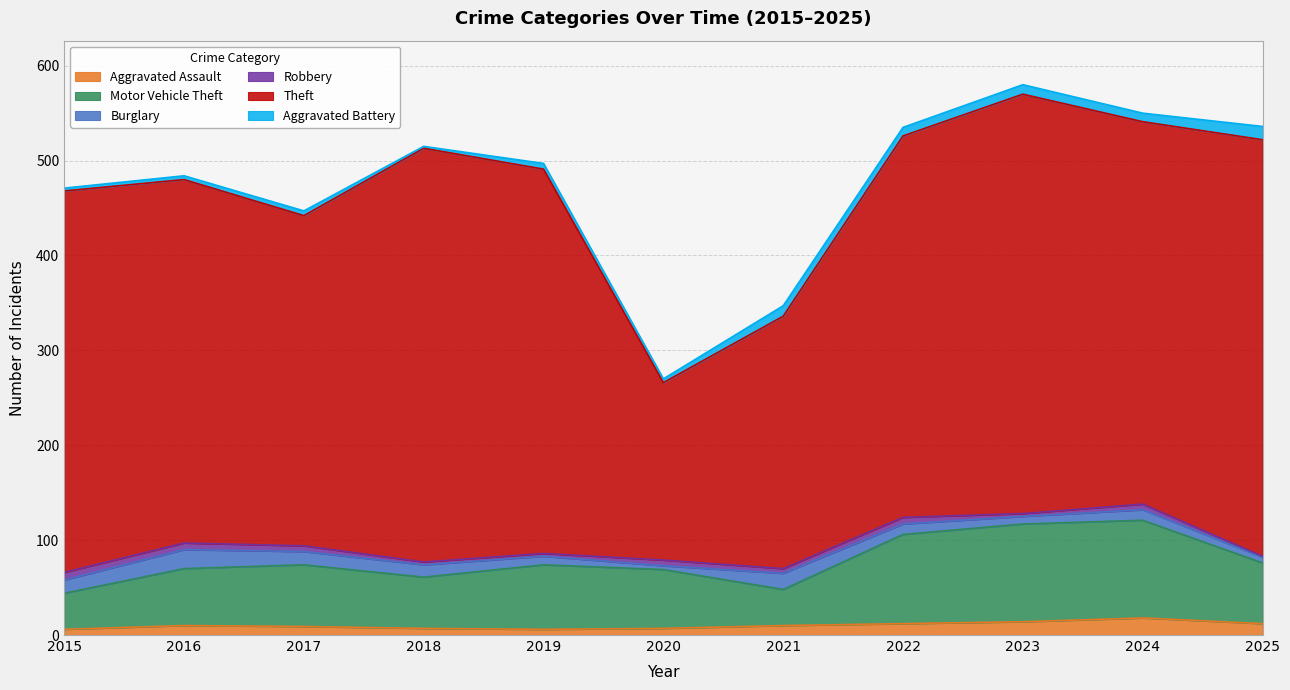

Rank the series by their maximum value, from highest to lowest.

Theft, Motor Vehicle Theft, Burglary, Aggravated Assault, Aggravated Battery, Robbery